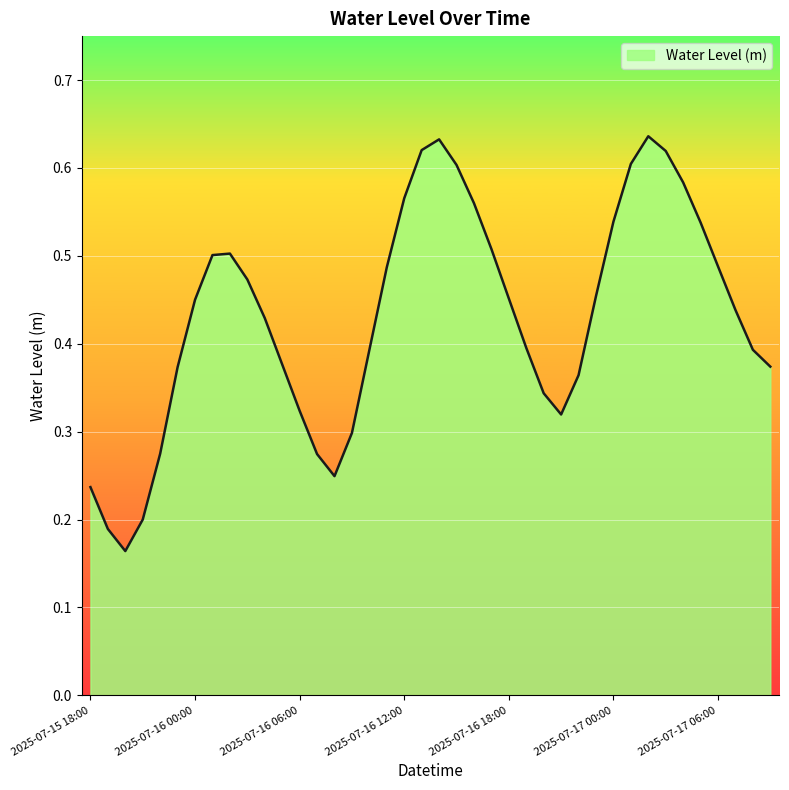

List the labels in order of value, largest first.

2025-07-17 02:00, 2025-07-16 14:00, 2025-07-16 13:00, 2025-07-17 03:00, 2025-07-17 01:00, 2025-07-16 15:00, 2025-07-17 04:00, 2025-07-16 12:00, 2025-07-16 16:00, 2025-07-17 00:00, 2025-07-17 05:00, 2025-07-16 17:00, 2025-07-16 02:00, 2025-07-16 01:00, 2025-07-17 06:00, 2025-07-16 11:00, 2025-07-16 03:00, 2025-07-16 23:00, 2025-07-16 18:00, 2025-07-16 00:00, 2025-07-17 07:00, 2025-07-16 04:00, 2025-07-16 19:00, 2025-07-17 08:00, 2025-07-16 10:00, 2025-07-16 05:00, 2025-07-17 09:00, 2025-07-15 23:00, 2025-07-16 22:00, 2025-07-16 20:00, 2025-07-16 06:00, 2025-07-16 21:00, 2025-07-16 09:00, 2025-07-15 22:00, 2025-07-16 07:00, 2025-07-16 08:00, 2025-07-15 18:00, 2025-07-15 21:00, 2025-07-15 19:00, 2025-07-15 20:00